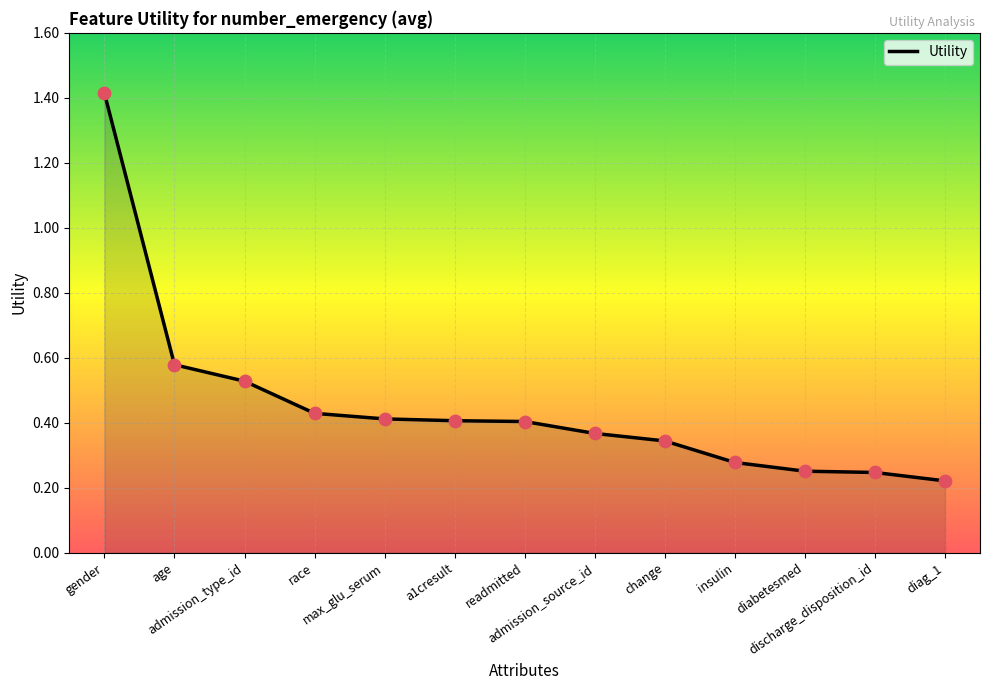

What is the change in value from race to diabetesmed?

-0.2